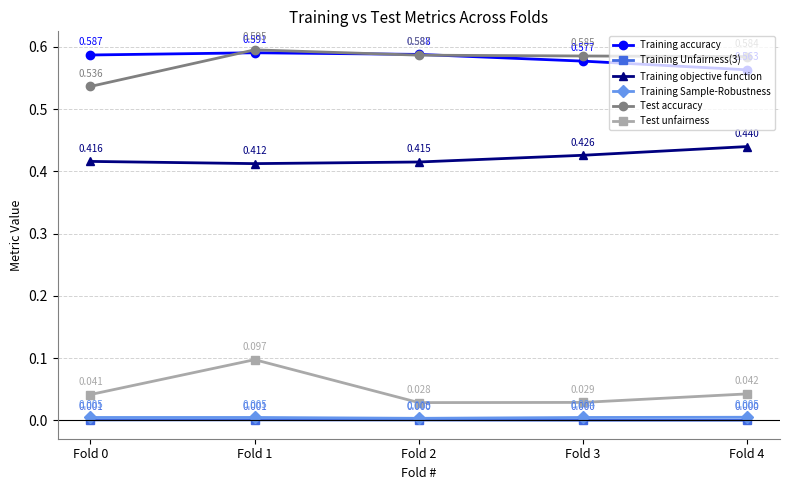

At which label does Test unfairness reach its minimum?

Fold 2